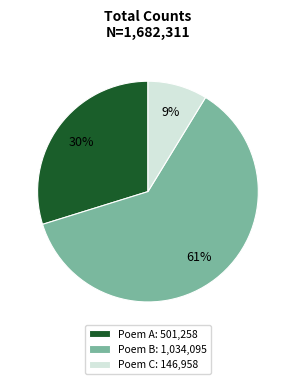

True or false: Poem B: 1,034,095 accounts for 61% of the total.

True